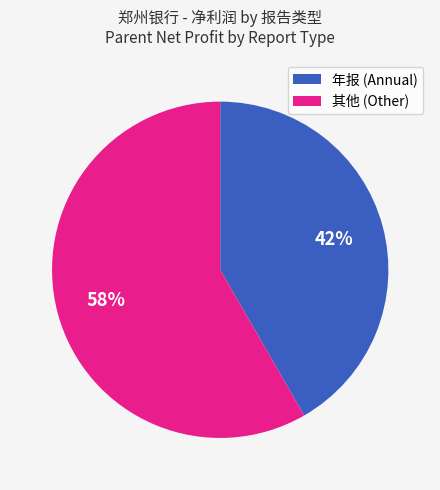

Does any single category account for the majority?

Yes